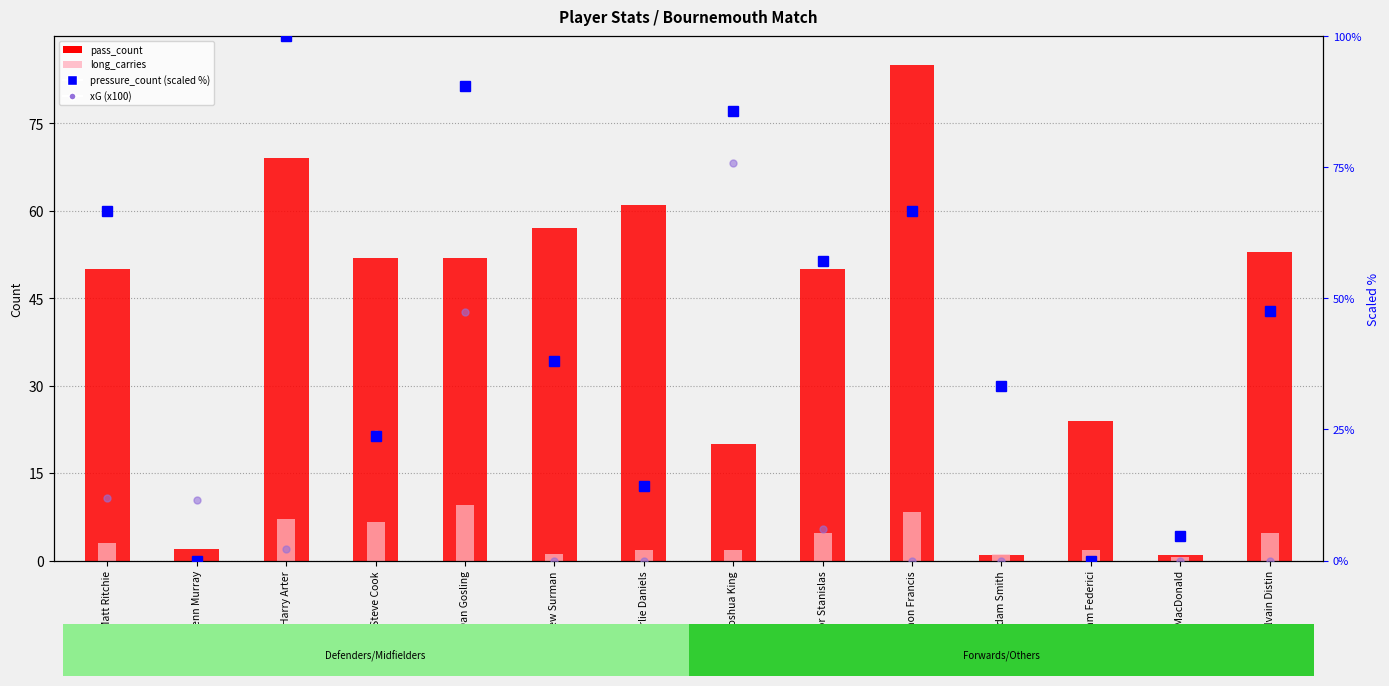

What is the maximum value shown in the chart?

100.0